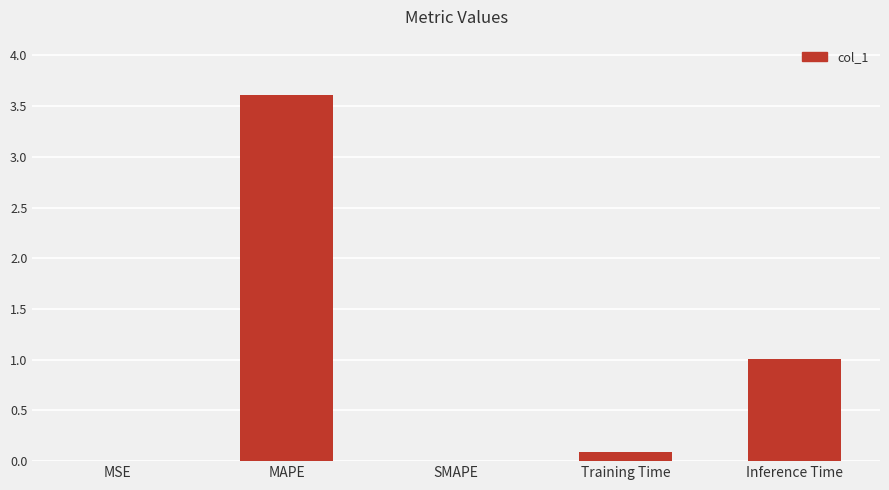

True or false: the data shows 0.1 at Training Time.

True